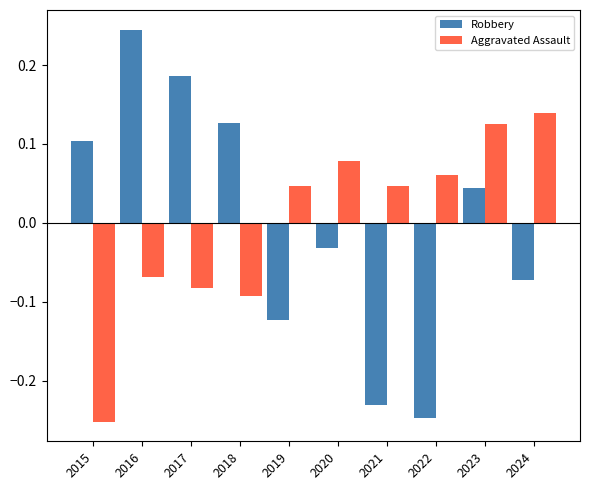

What are all the series names shown in the legend?

Robbery, Aggravated Assault